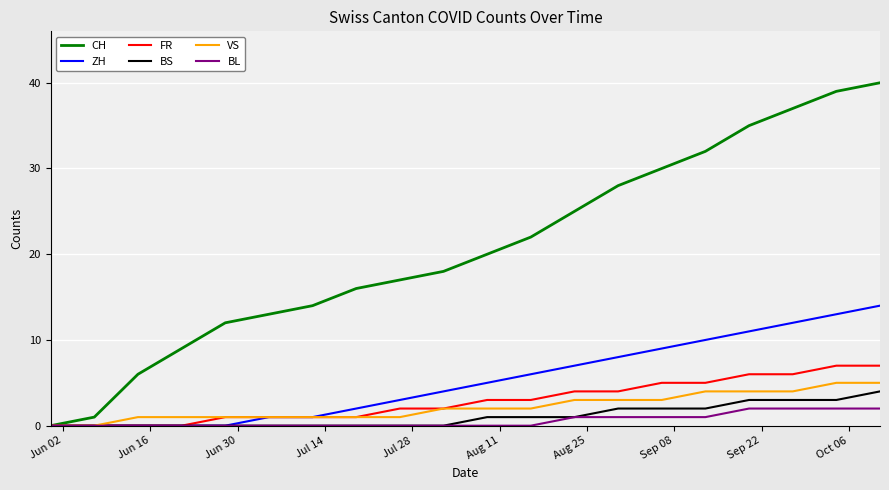

Which series has the largest total across all categories?

CH